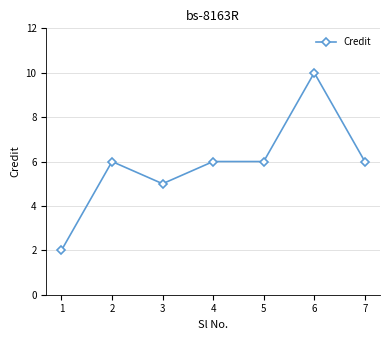

What is the difference between the values at 6 and 4?

4